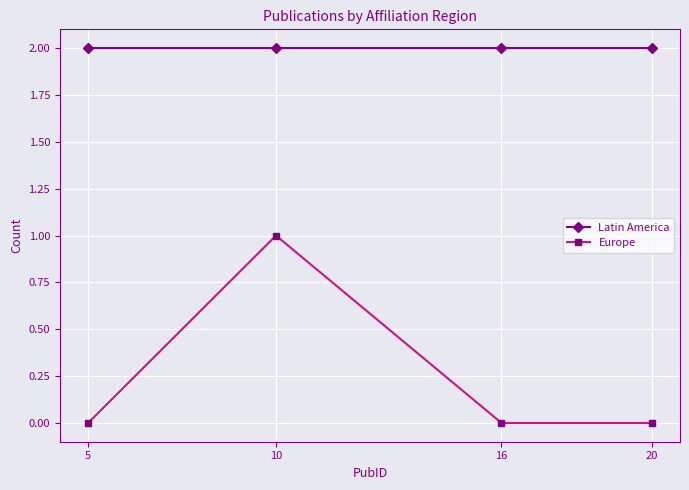

True or false: Europe and Latin America intersect in this chart.

False